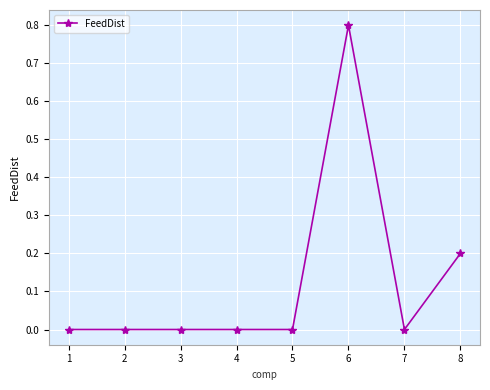

Does the chart have visible grid lines?

Yes